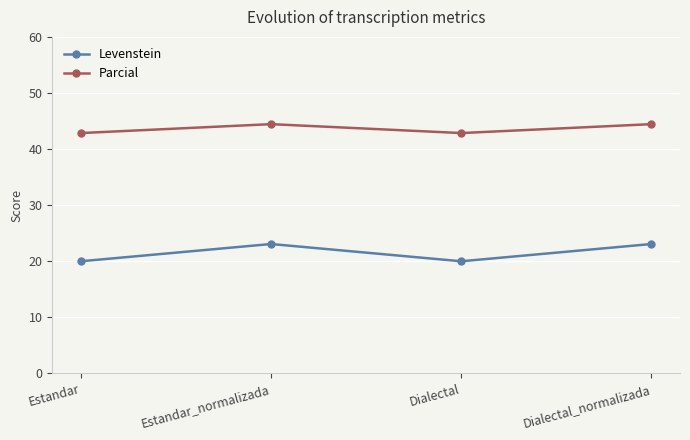

Rank the series by their average value, from lowest to highest.

Levenstein, Parcial